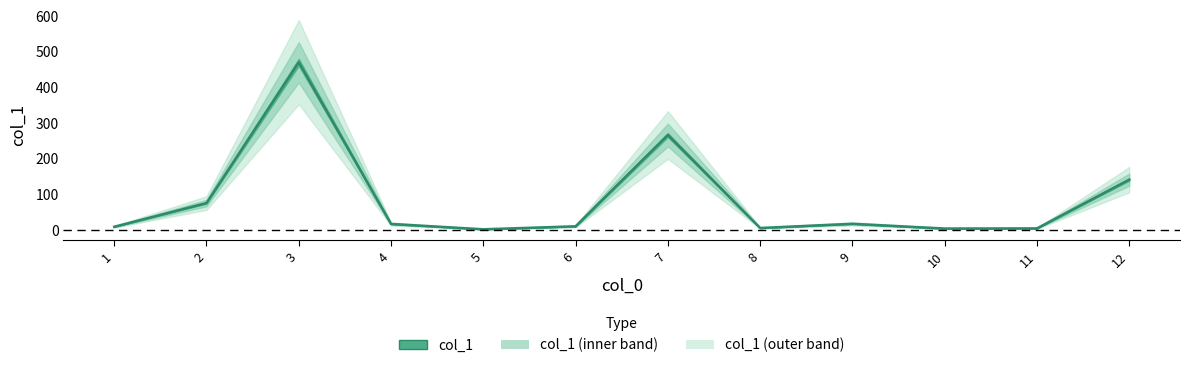

List the labels in order of value, smallest first.

5, 10, 11, 8, 1, 6, 4, 9, 2, 12, 7, 3